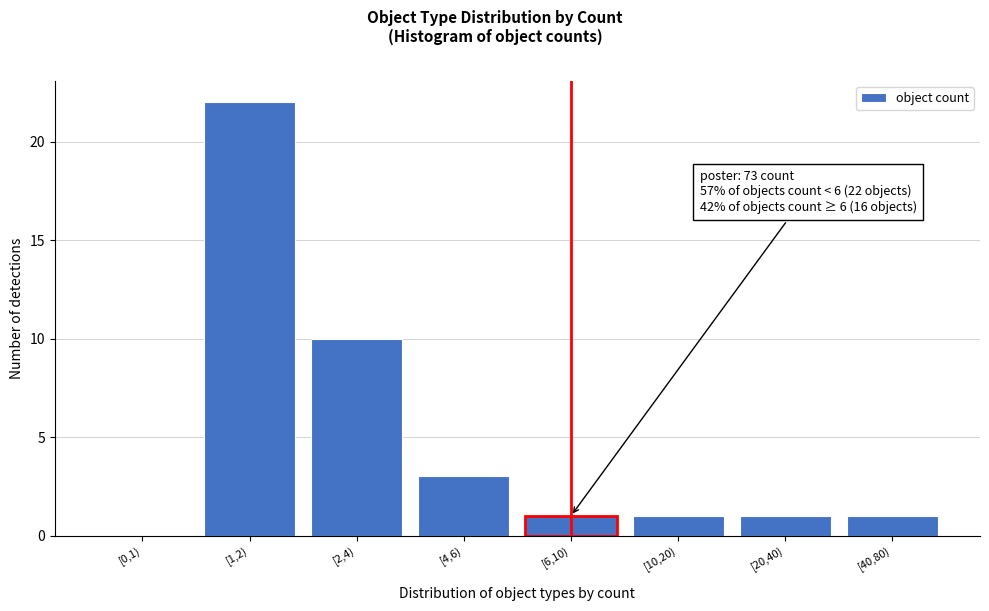

Reading left to right, what are all the values shown in this chart?

[0,1)=0	[1,2)=22	[2,4)=10	[4,6)=3	[6,10)=1	[10,20)=1	[20,40)=1	[40,80)=1